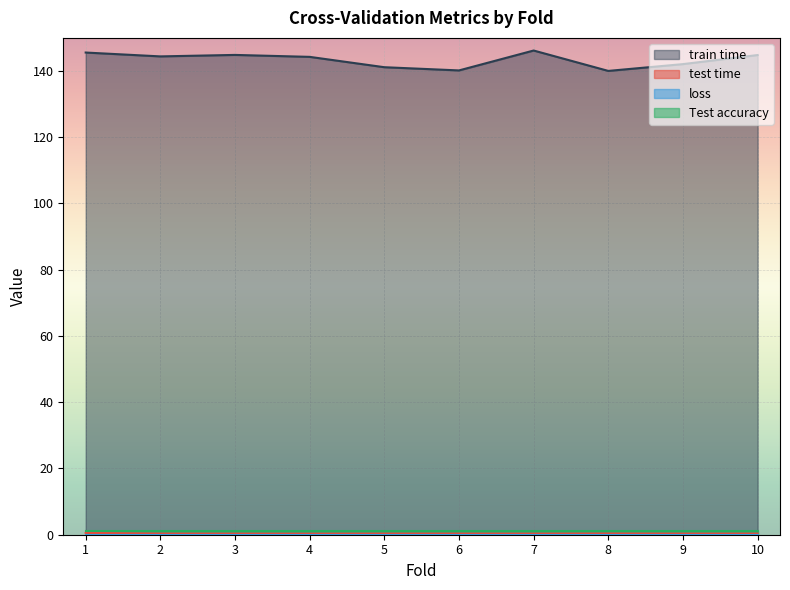

How many test time values are between 0 and 1?

10